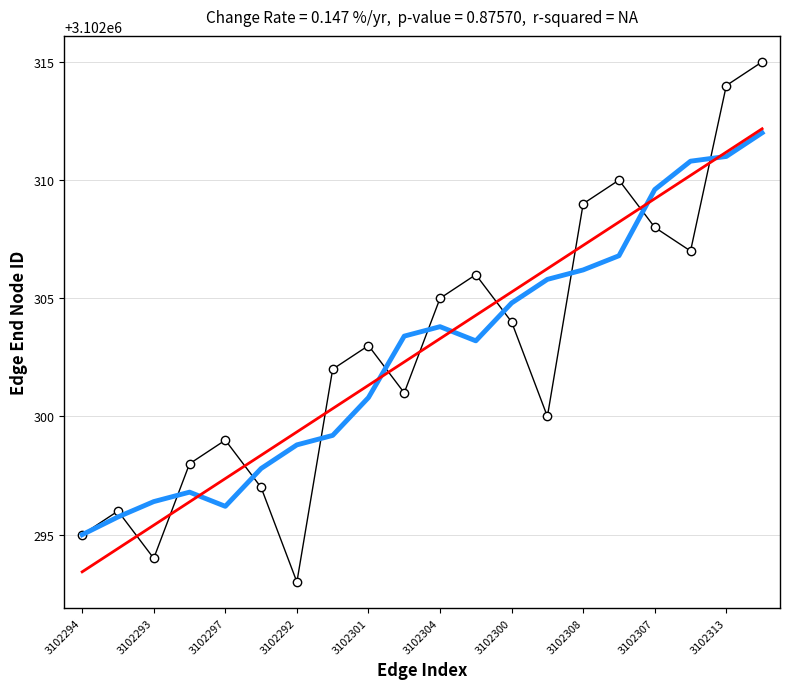

What is the smallest value displayed?

3102293.0